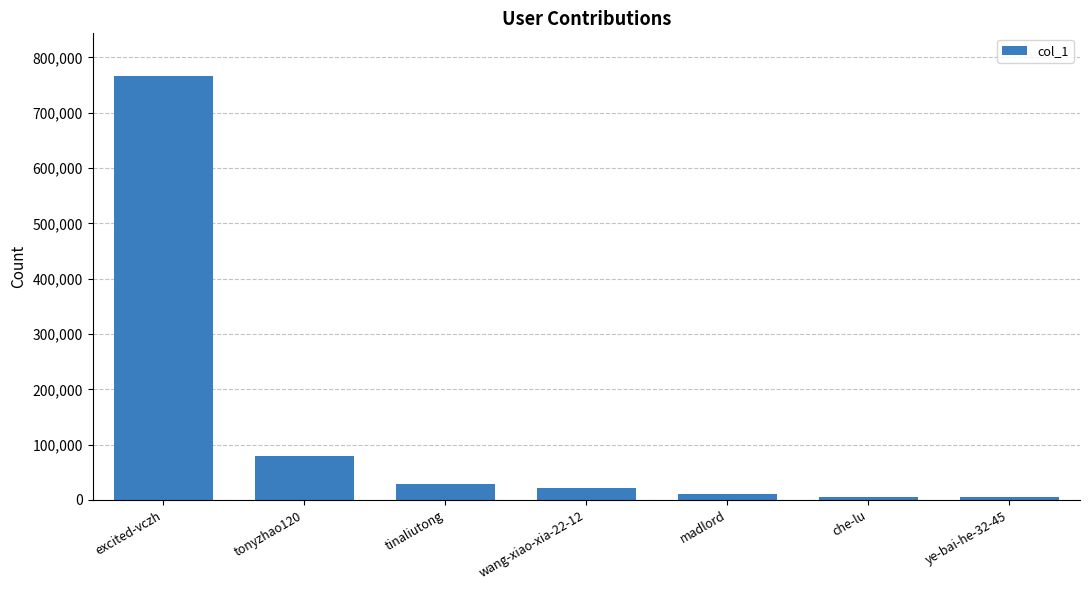

What position from the right is tinaliutong?

5